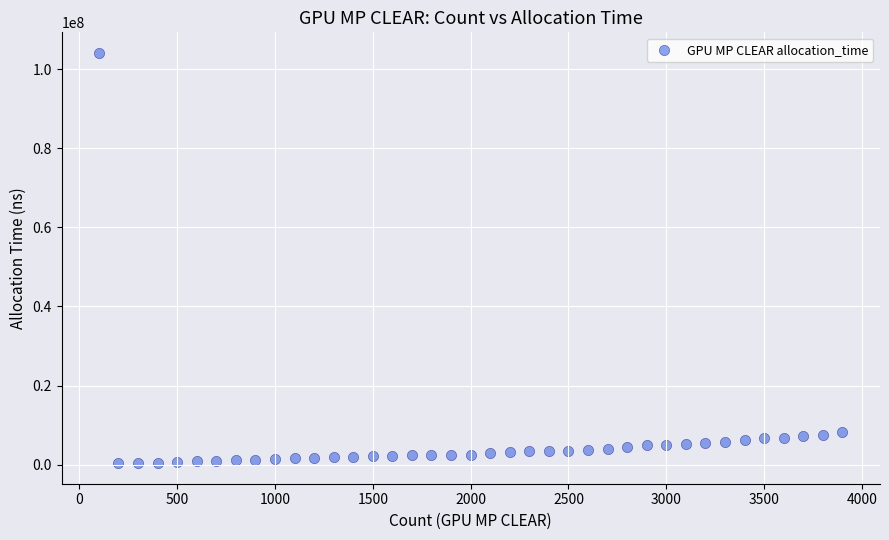

What is the range of X values (max minus min)?

3800